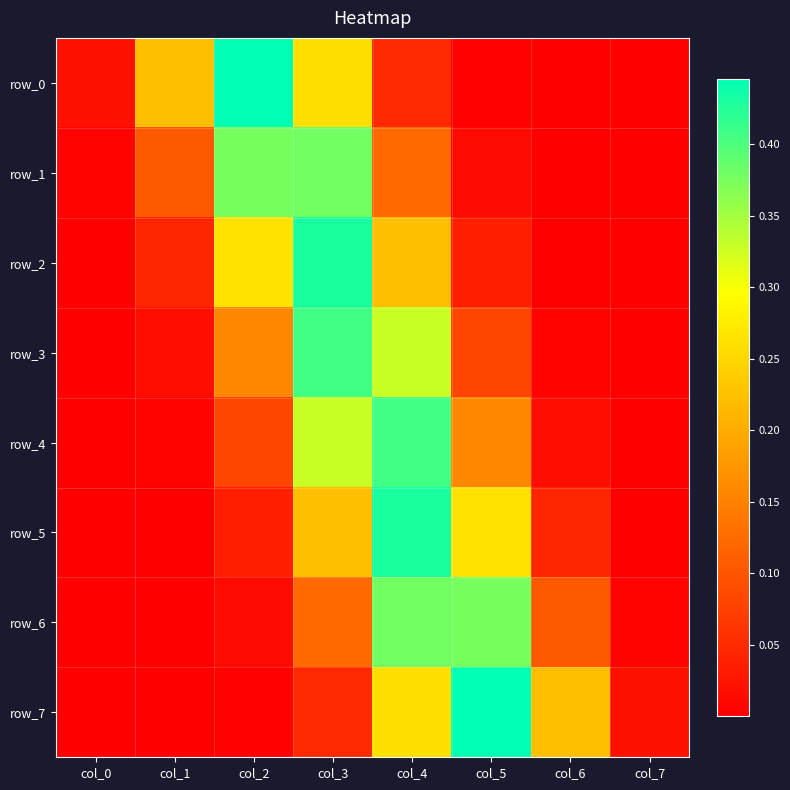

Is the value of row_7 at col_0 greater than the value of row_3 at col_0?

No